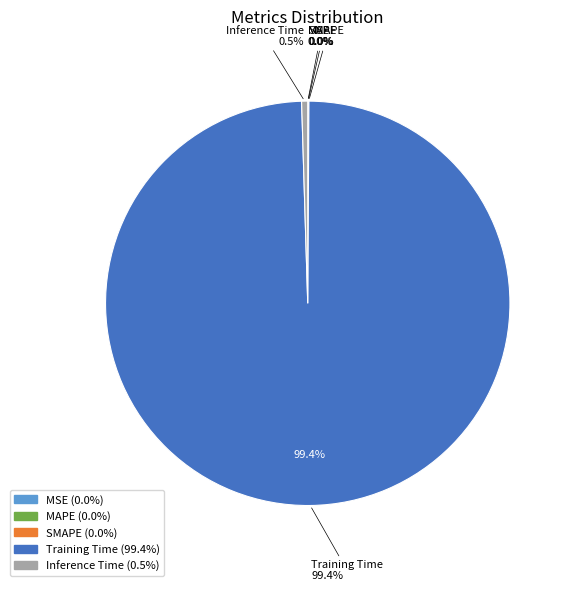

The Inference Time slice represents 1% of the pie. True or false?

False